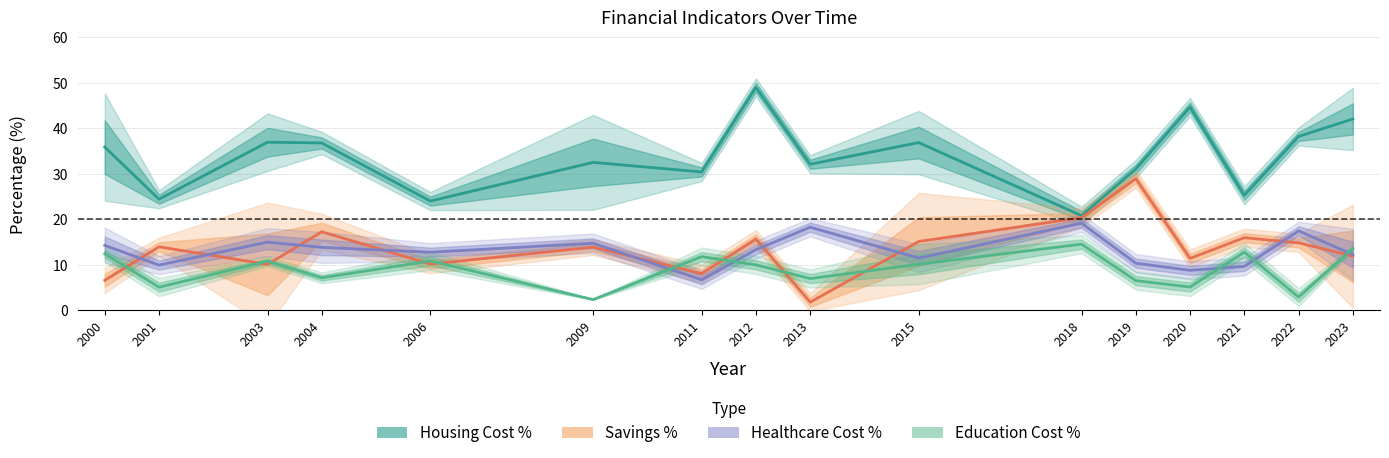

How many interior local valleys does the Housing Cost % series have?

6